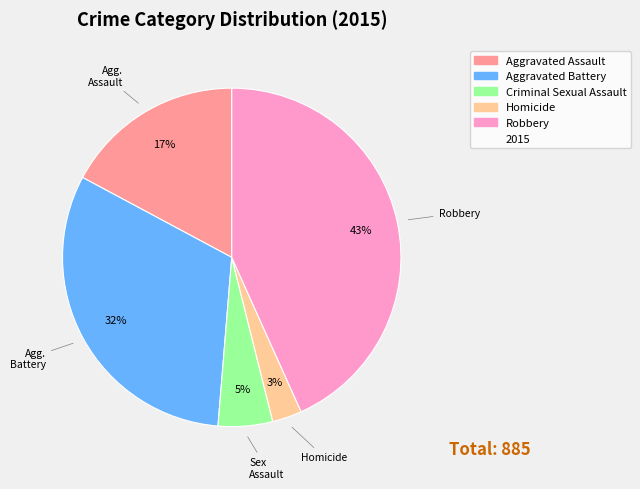

To the nearest percent, what is the difference between the largest and smallest slice percentages?

40%